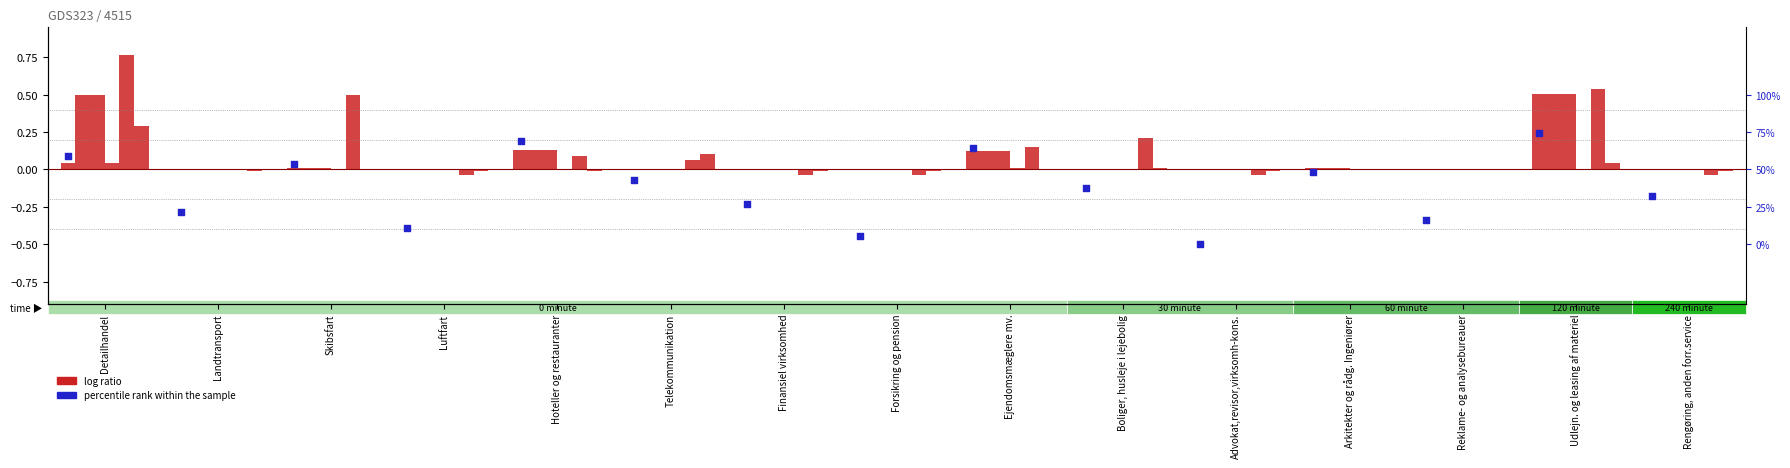

At which category is the sum across all series the highest?

Udlejn. og leasing af materiel